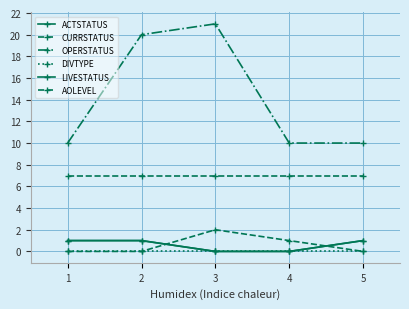

Does the chart have visible grid lines?

Yes